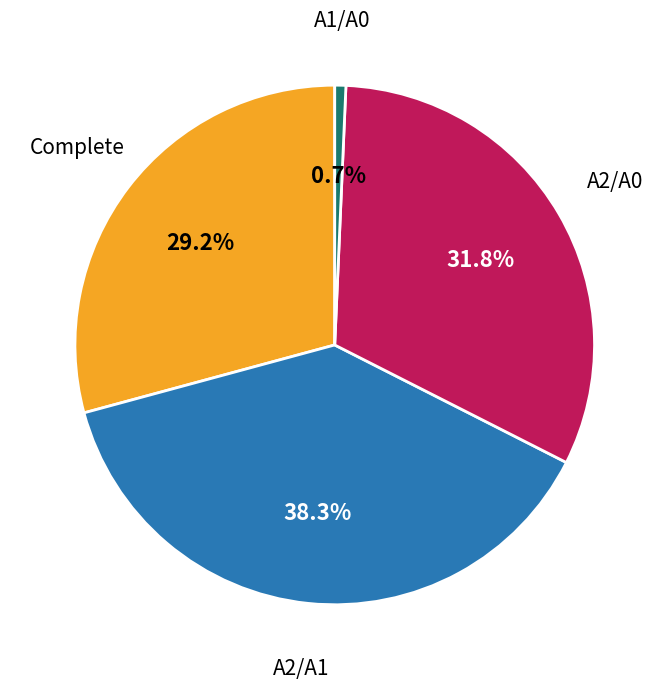

Does any single category account for the majority?

No